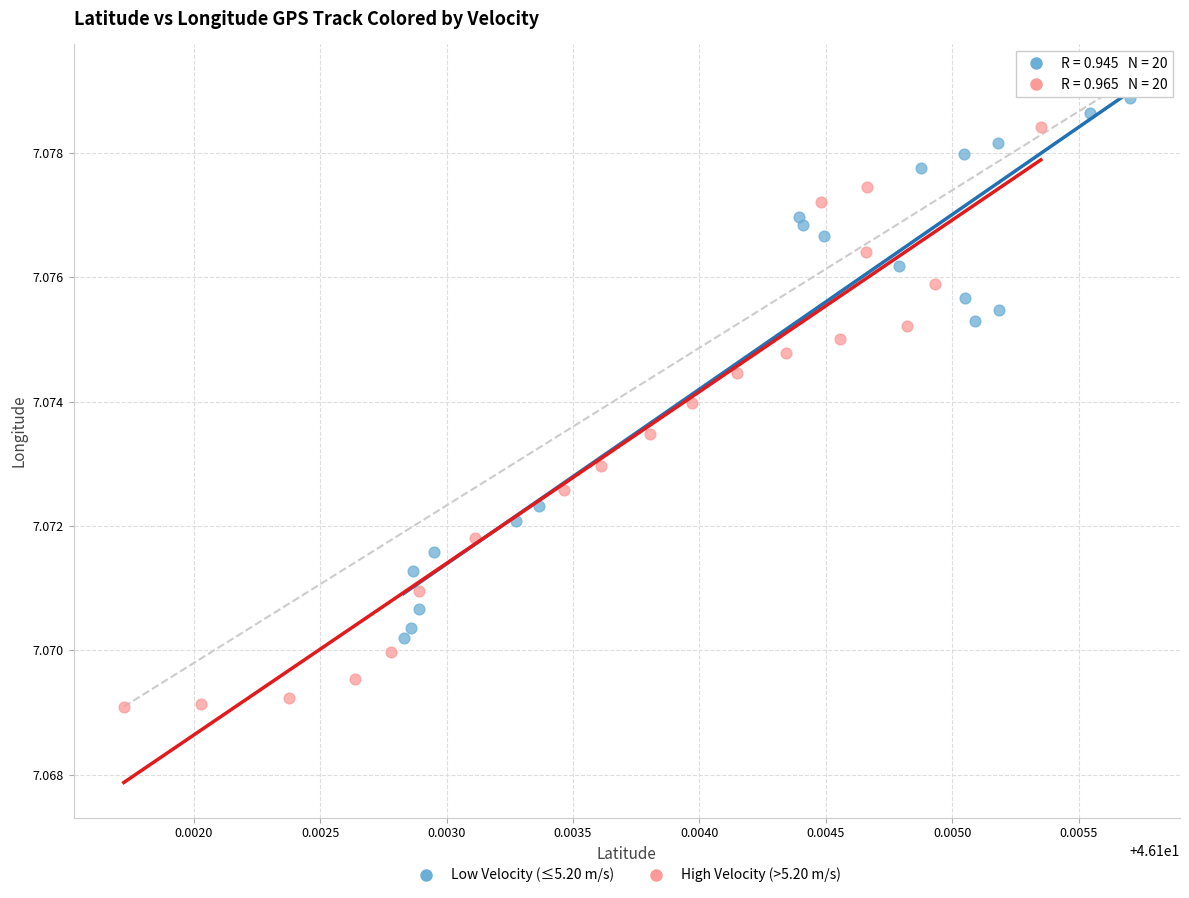

Which series has the widest spread of Y values?

High Velocity (>5.20 m/s)